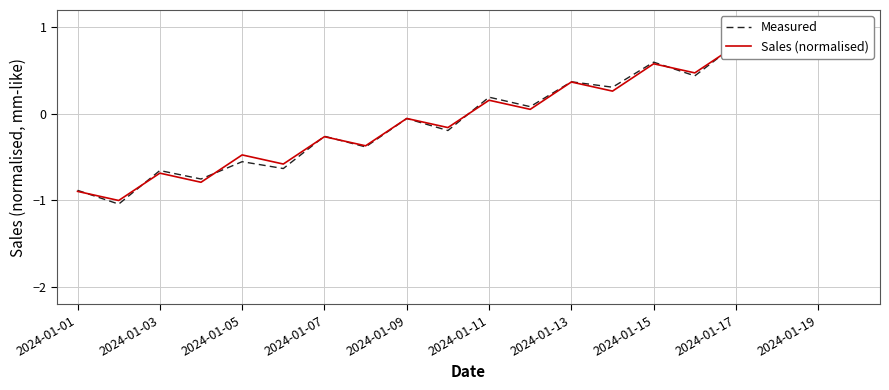

How many intersections are there between Measured and Sales (normalised)?

11